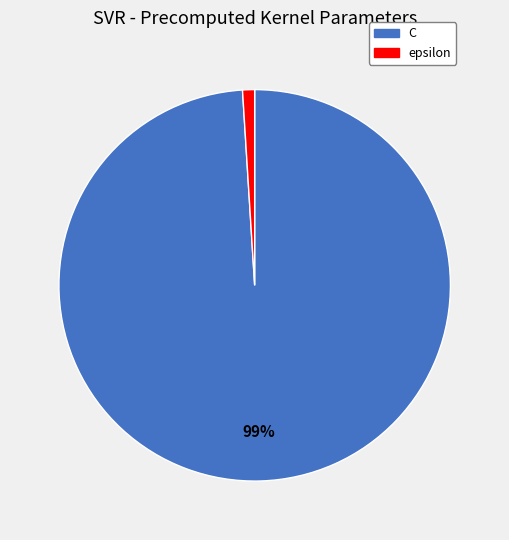

How many segments does this pie chart have?

2